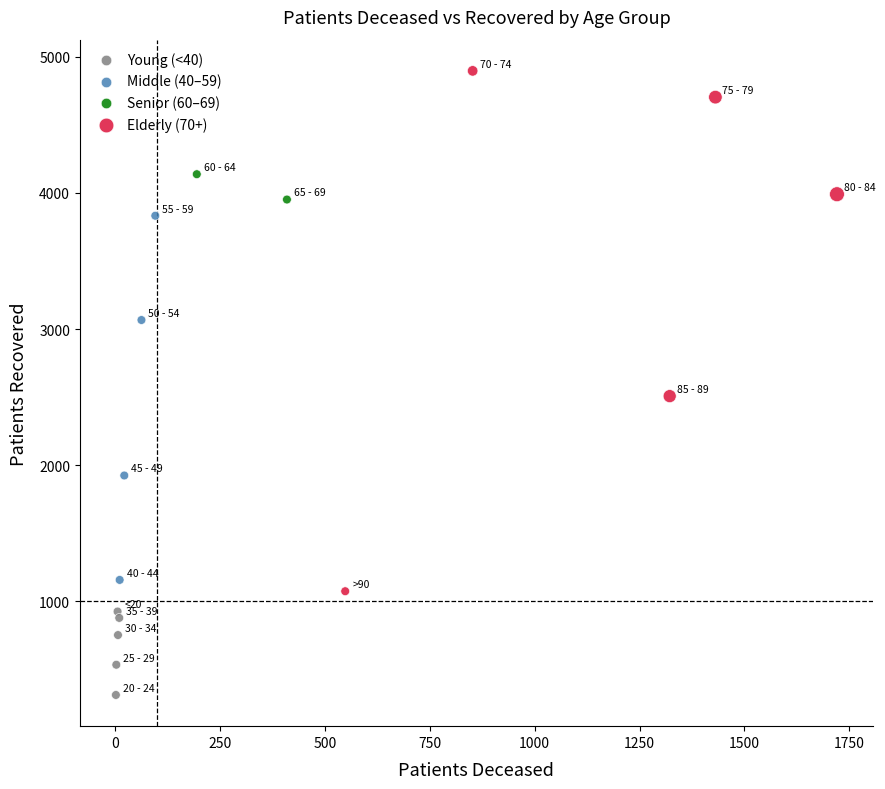

Which series reaches the minimum Y coordinate?

Young (<40)